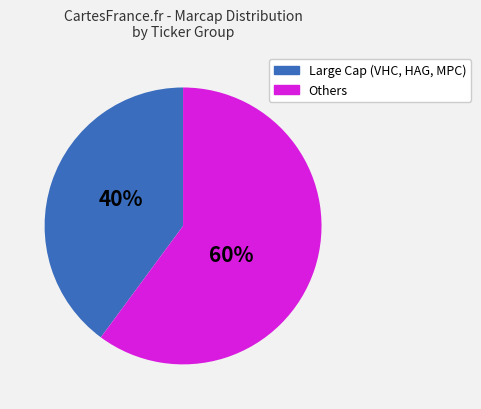

To the nearest percent, what is the average slice percentage?

50%